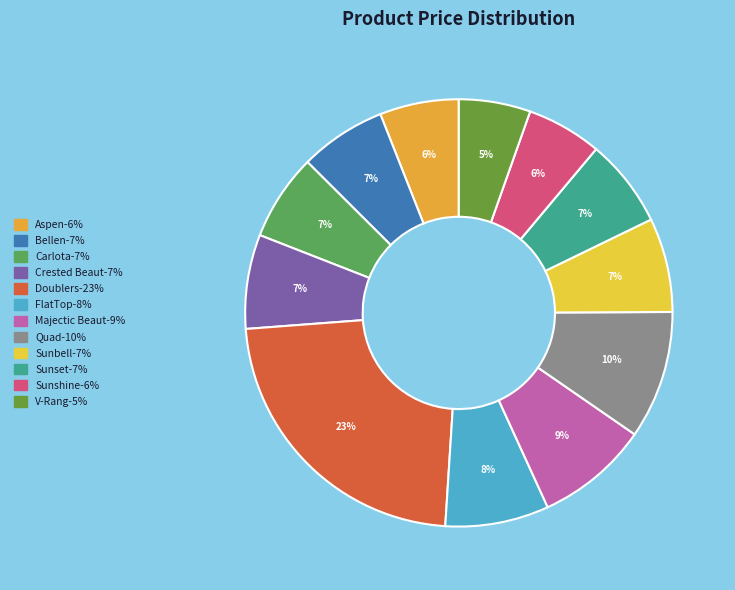

How many slices are in this pie chart?

12